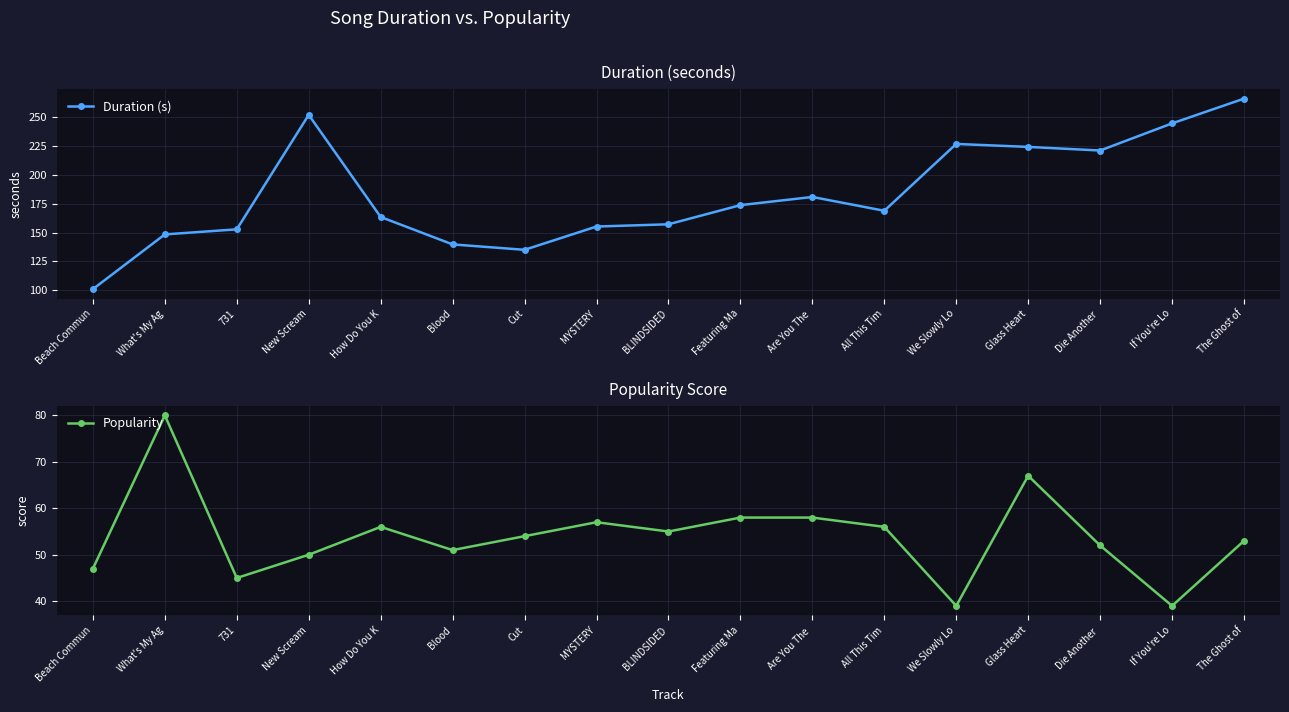

How many data points does each series have?

17